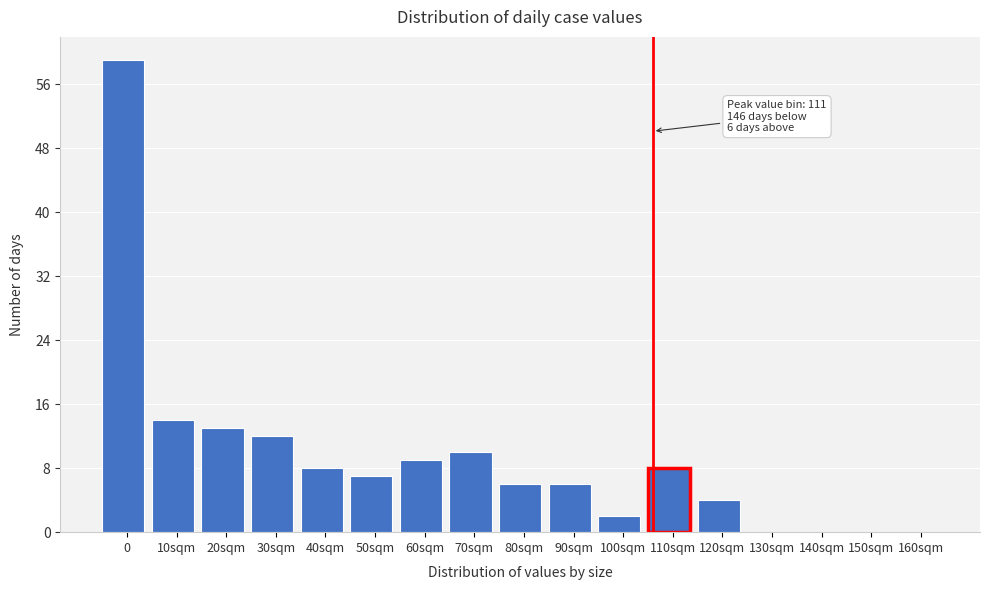

Reading left to right, extract all data points from this chart.

0=59	10sqm=14	20sqm=13	30sqm=12	40sqm=8	50sqm=7	60sqm=9	70sqm=10	80sqm=6	90sqm=6	100sqm=2	110sqm=8	120sqm=4	130sqm=0	140sqm=0	150sqm=0	160sqm=0